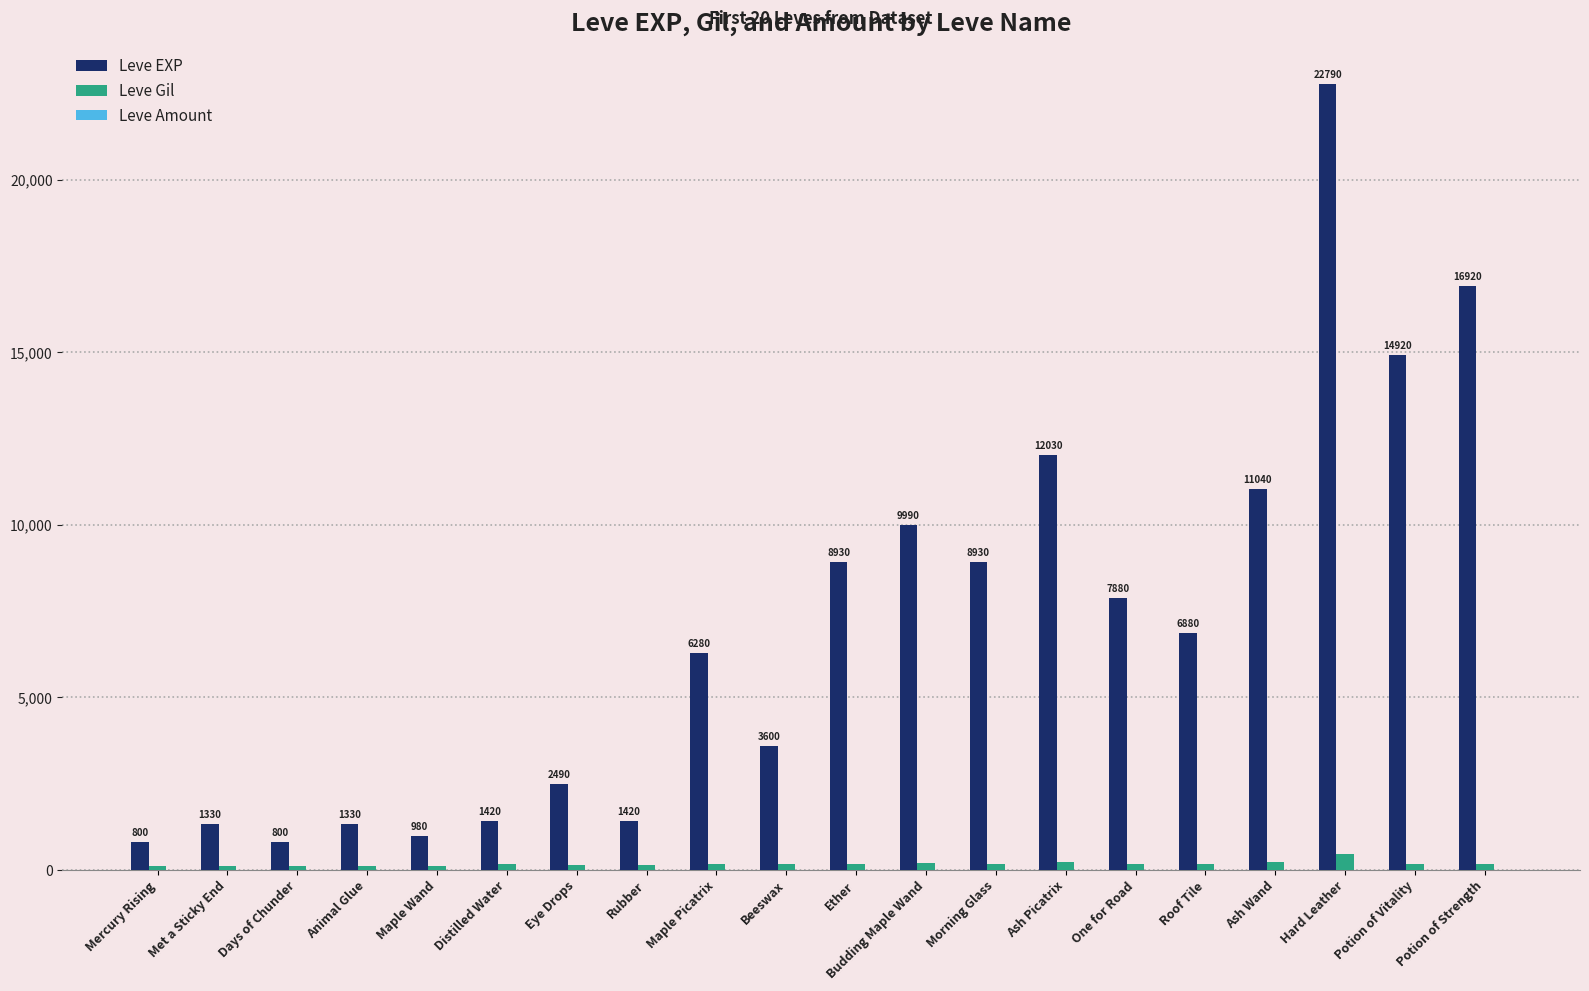

At which category does the chart reach its peak across all series?

Hard Leather